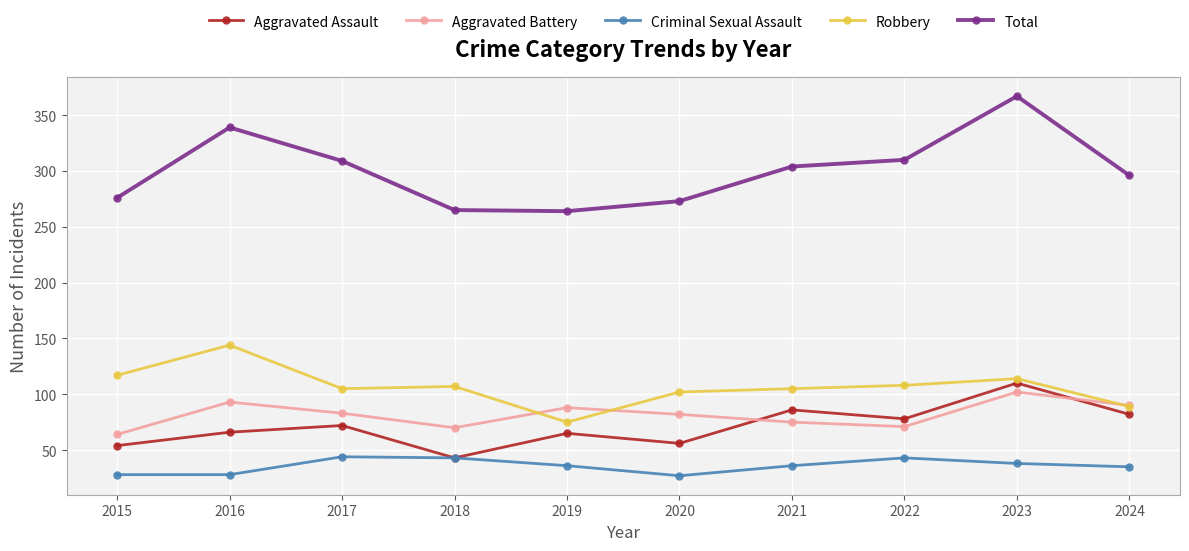

What is the value of the Aggravated Assault point at the 4th from the left?

43